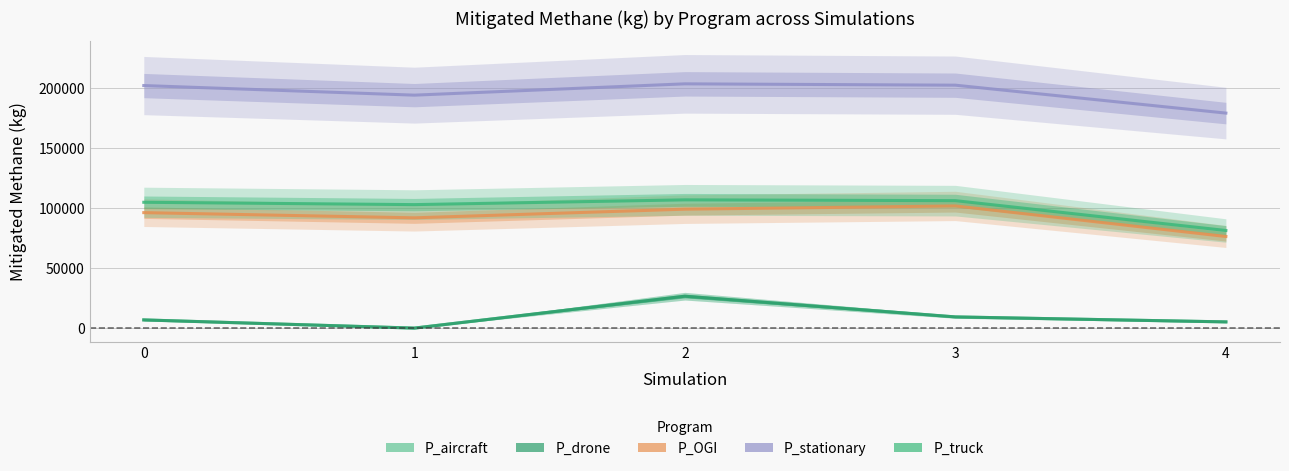

How many data points does each series have?

5